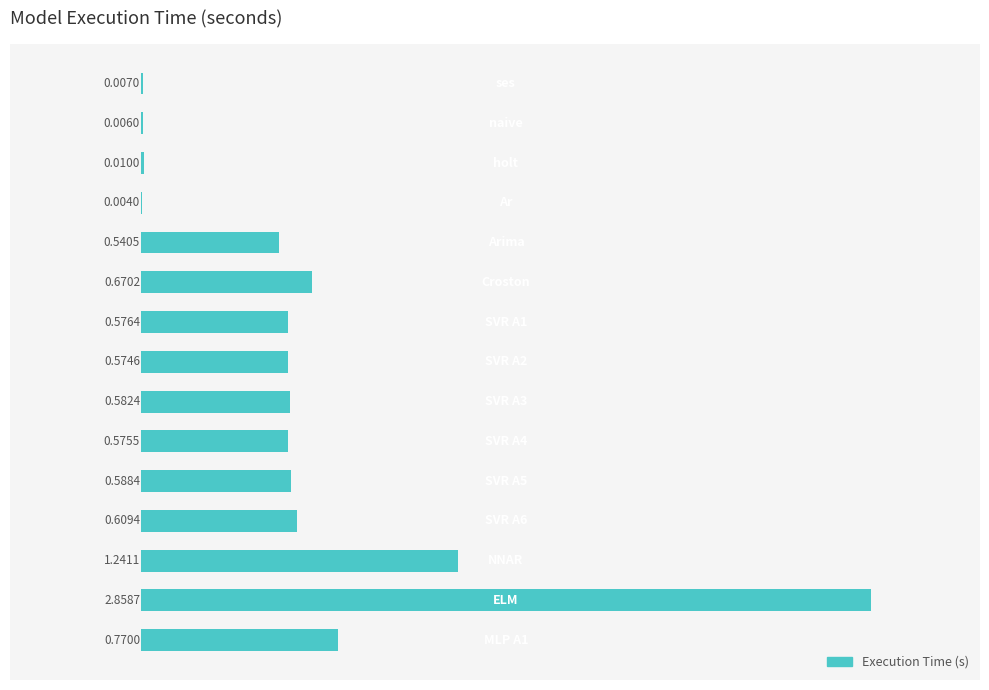

What is the sum of all values?

9.6